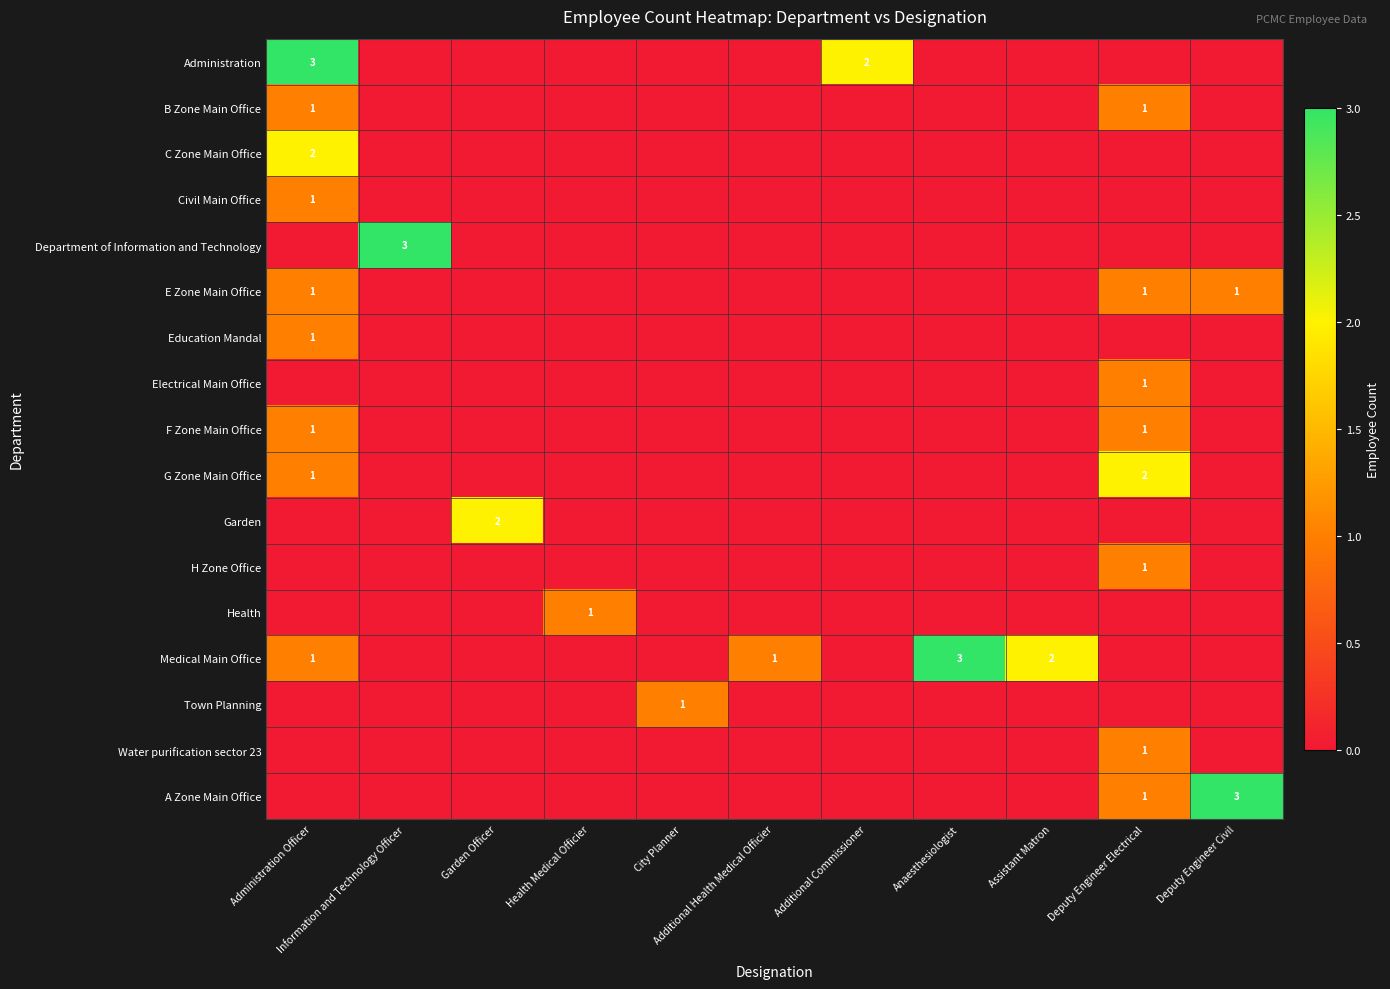

Which has a higher value, Garden Officer or Information and Technology Officer?

Garden Officer